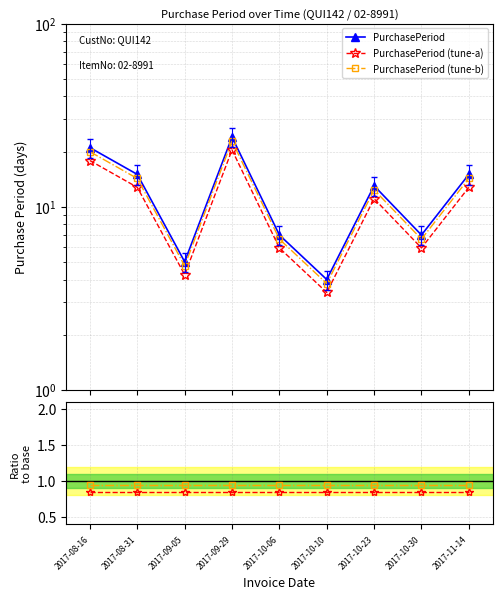

Which category has the lowest value in the tune-b / base series?

2017-09-29